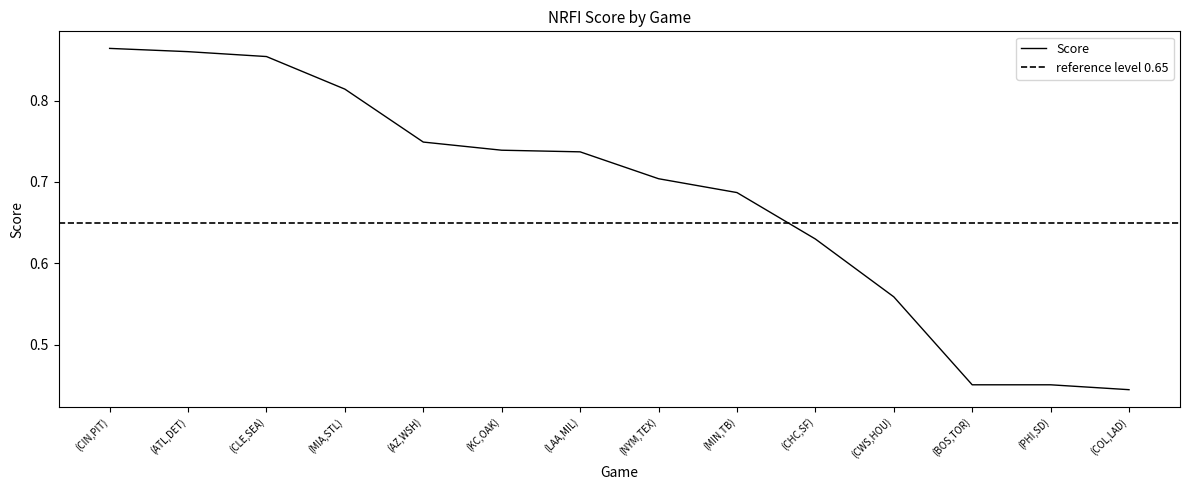

Is this an area chart (filled region under the line)?

No